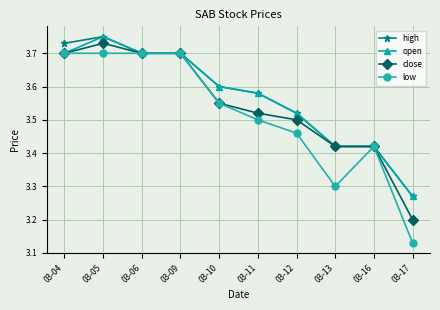

Which series has the widest spread of values?

low